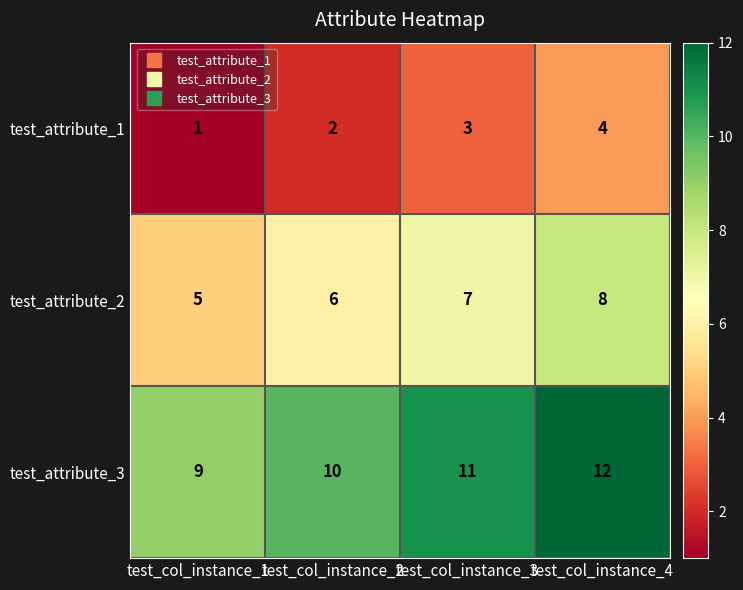

Count the test_attribute_1 values in the range 2 to 4.

3